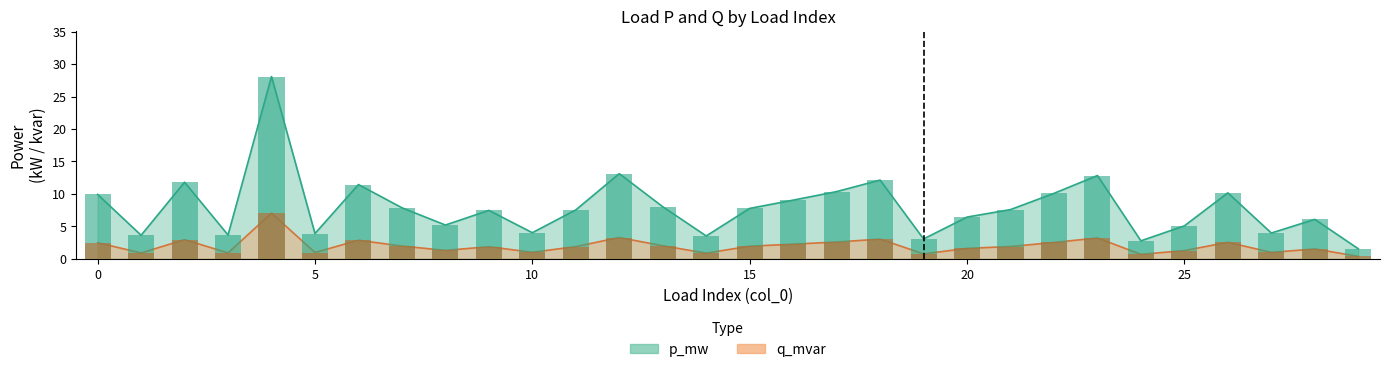

What is the total value across all series at 9?

9.3